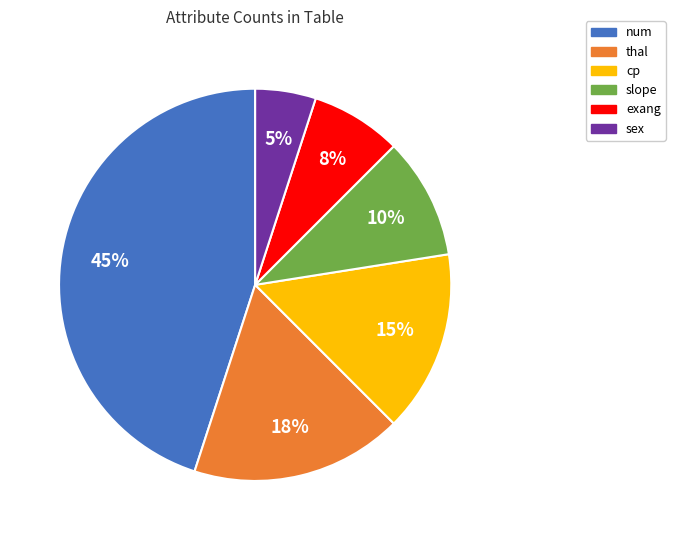

Is there a majority slice in this chart?

No